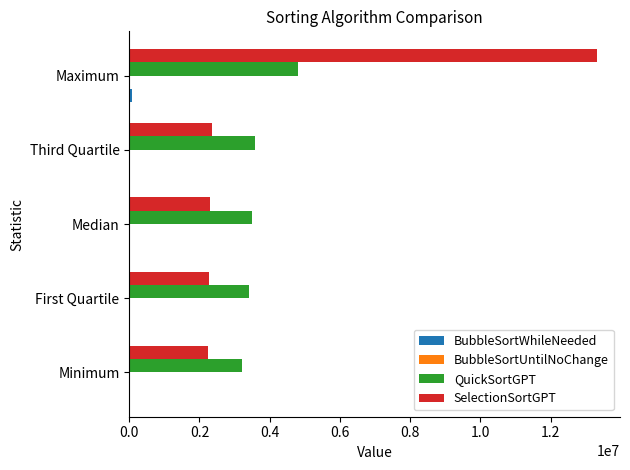

Which series changed the most between Median and Maximum?

SelectionSortGPT